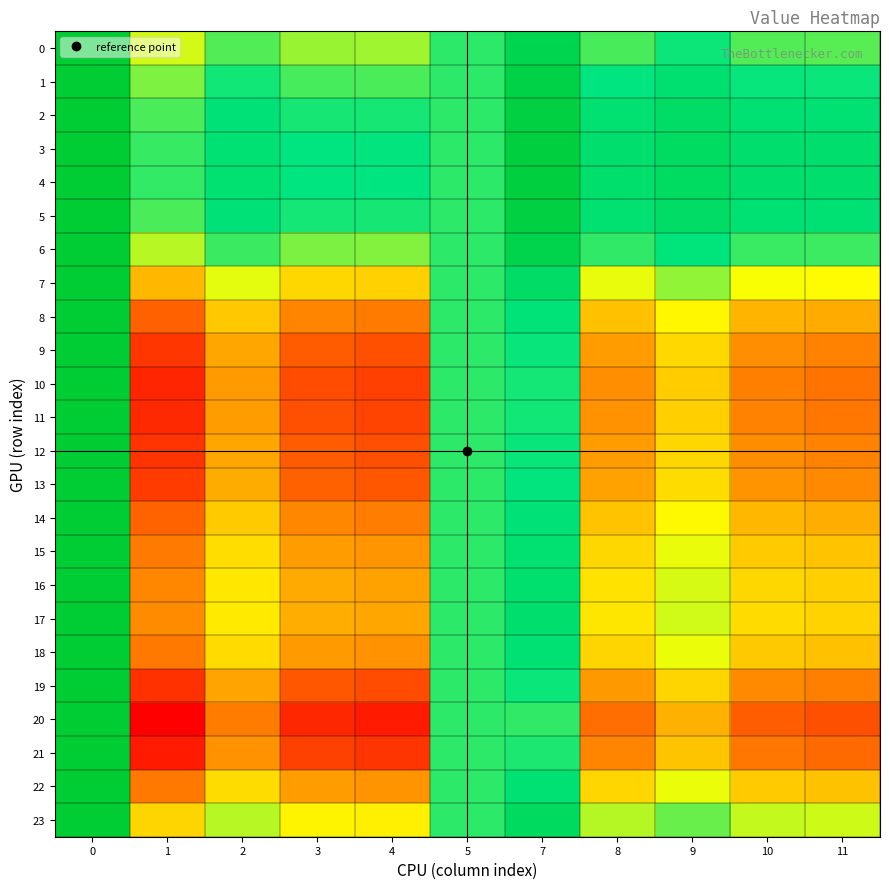

What is the spread (max minus min) of values at 11?

0.1